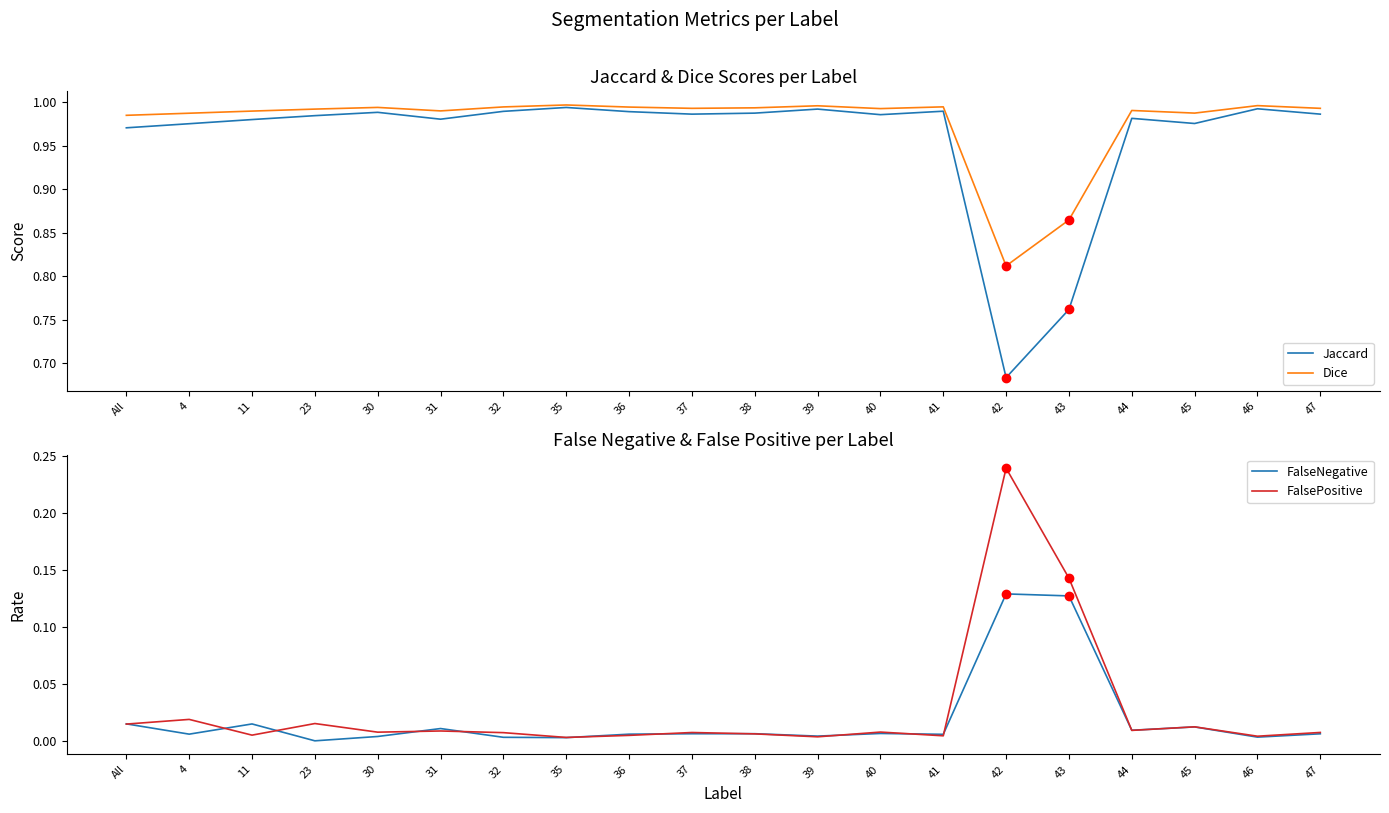

True or false: Dice and FalsePositive intersect in this chart.

False